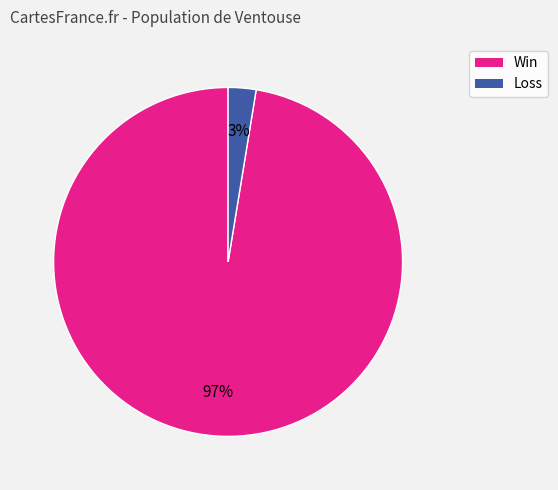

To the nearest percent, what is the average slice percentage?

50%